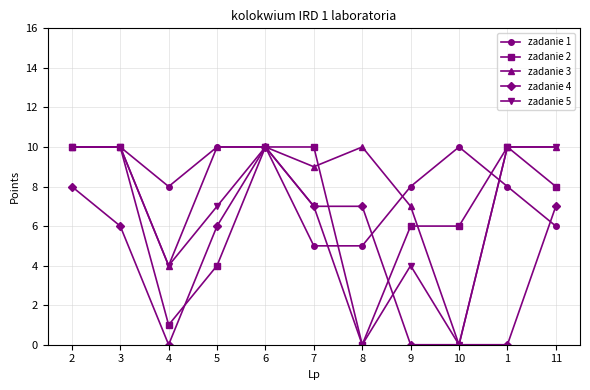

Reading right to left, extract all data points from this chart.

zadanie 1: 6	8	10	8	5	5	10	10	8	10	10
zadanie 2: 8	10	6	6	0	10	10	4	1	10	10
zadanie 3: 10	10	0	7	10	9	10	10	4	10	10
zadanie 4: 7	0	0	0	7	7	10	6	0	6	8
zadanie 5: 10	10	0	4	0	7	10	7	4	10	10